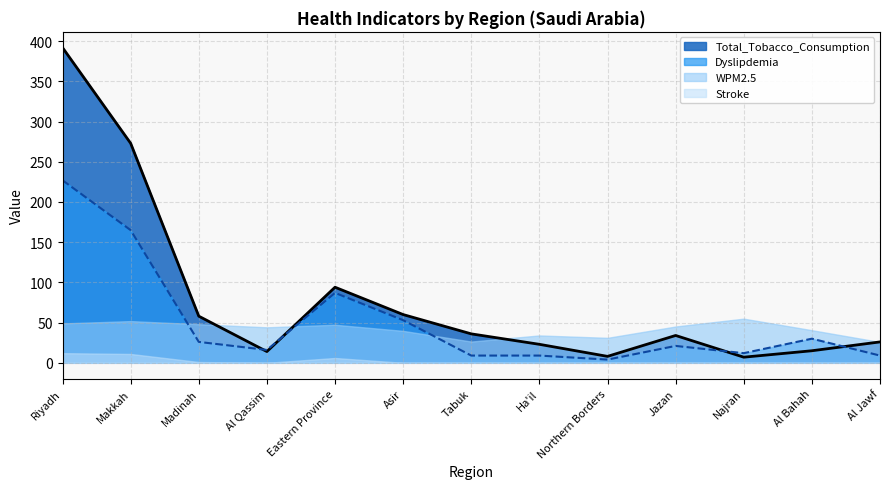

Rank the series by their maximum value, from highest to lowest.

Total_Tobacco_Consumption, Dyslipdemia, WPM2.5, Stroke